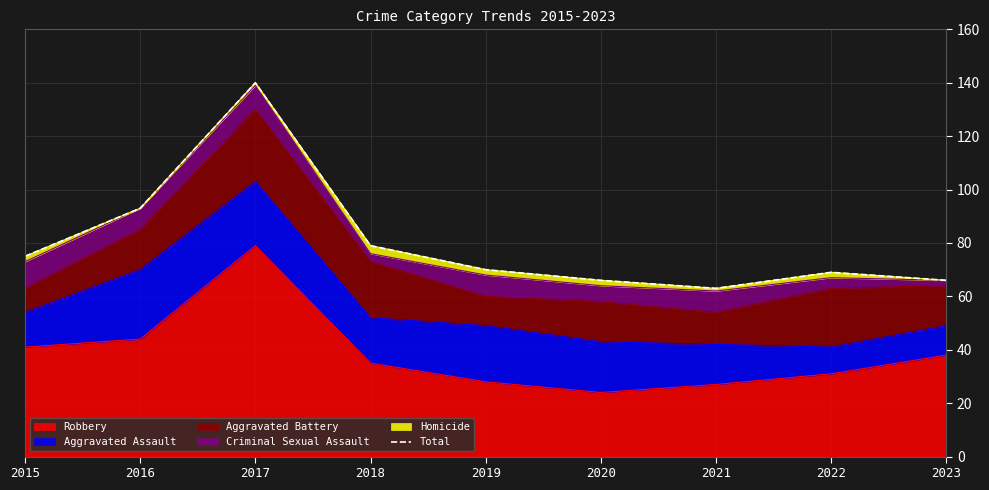

Reading left to right, extract all data points from this chart.

75	93	140	79	70	66	63	69	66